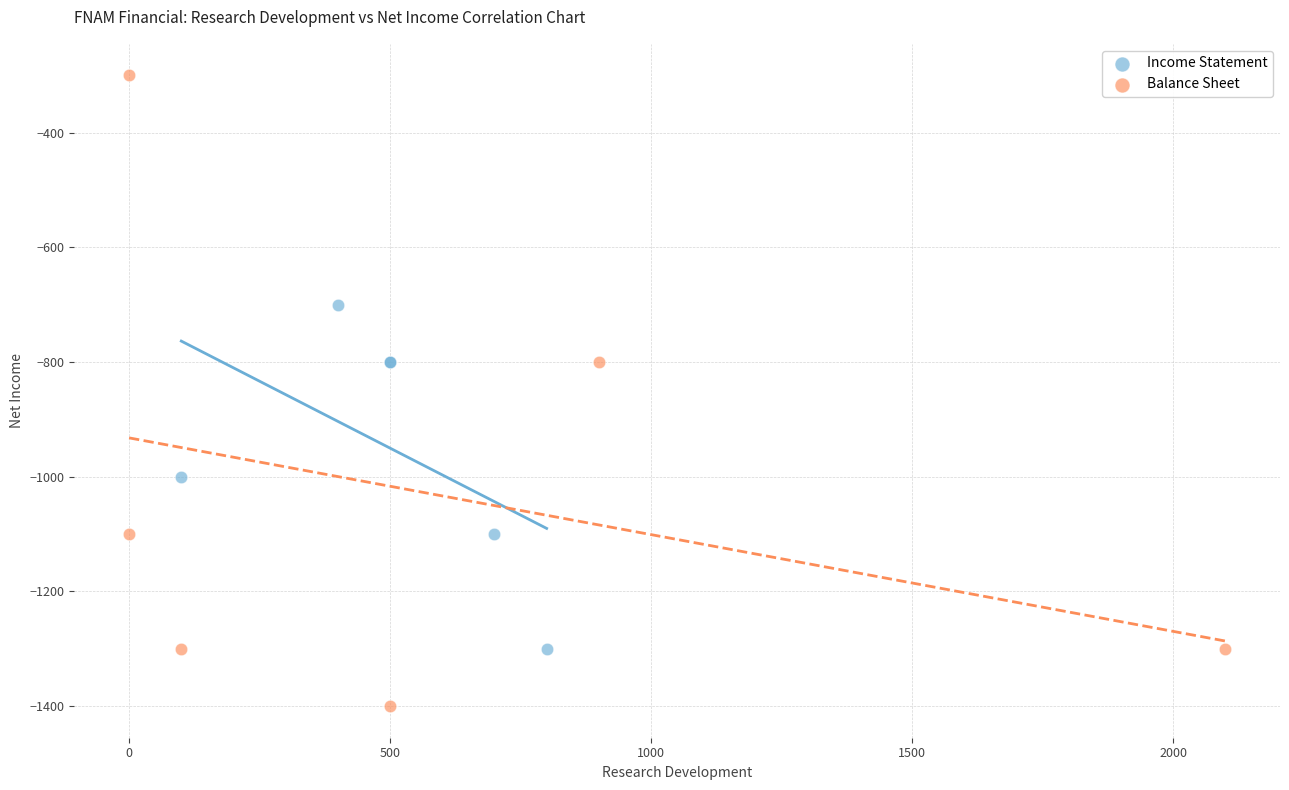

Which series contains the highest Y value?

Balance Sheet